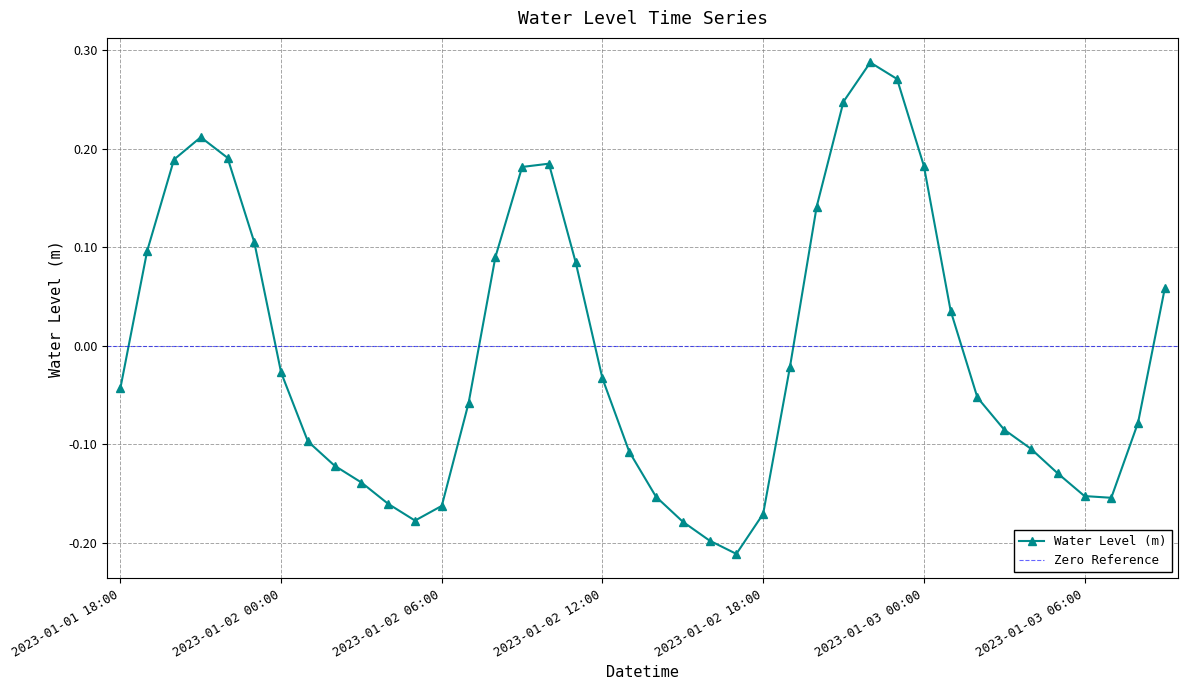

What position from the right is 2023-01-03 08:00?

2